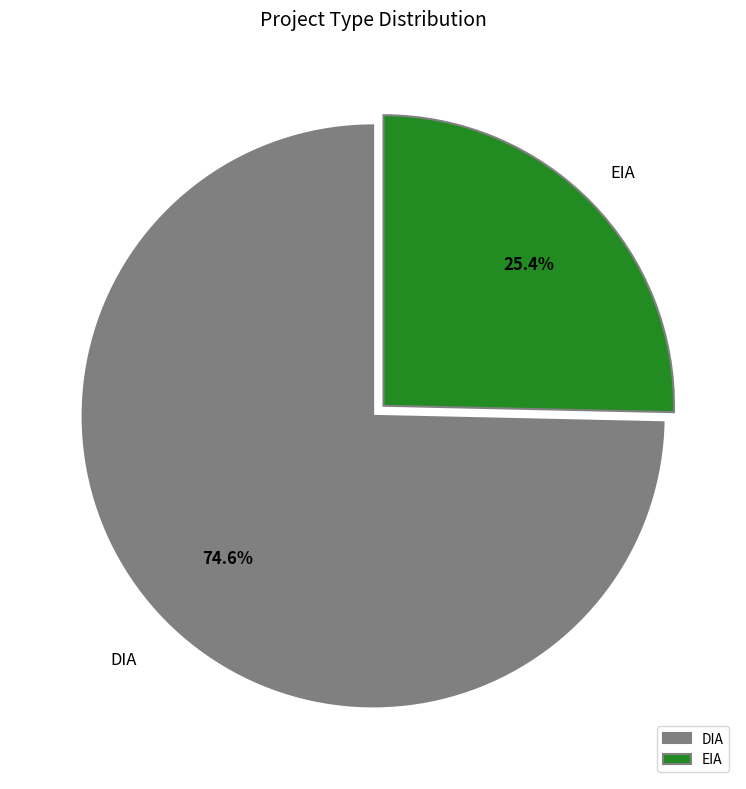

How much of the chart is everything except EIA?

74.6%